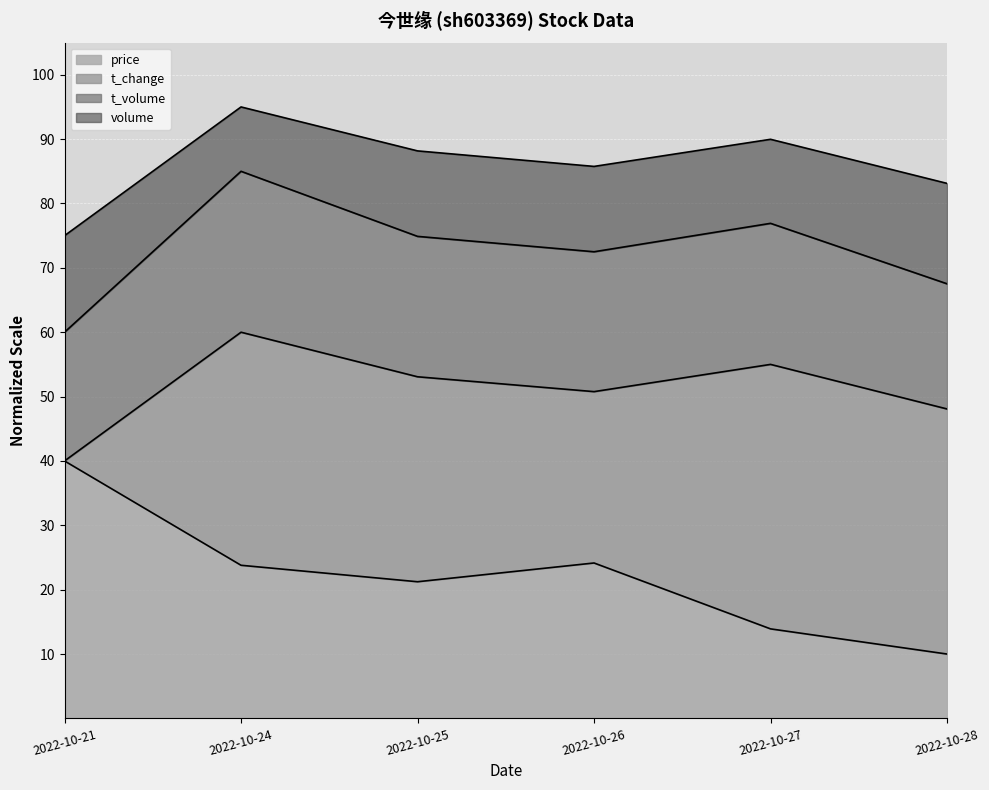

True or false: t_change has a value of 70.1 at 2022-10-26.

False